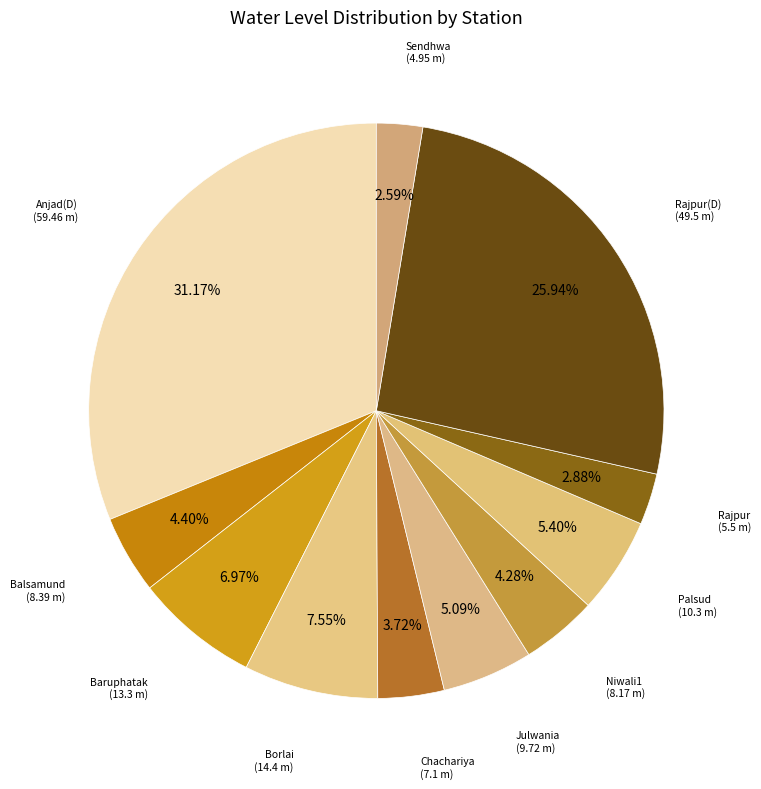

To the nearest percent, what portion does Balsamund represent?

4%